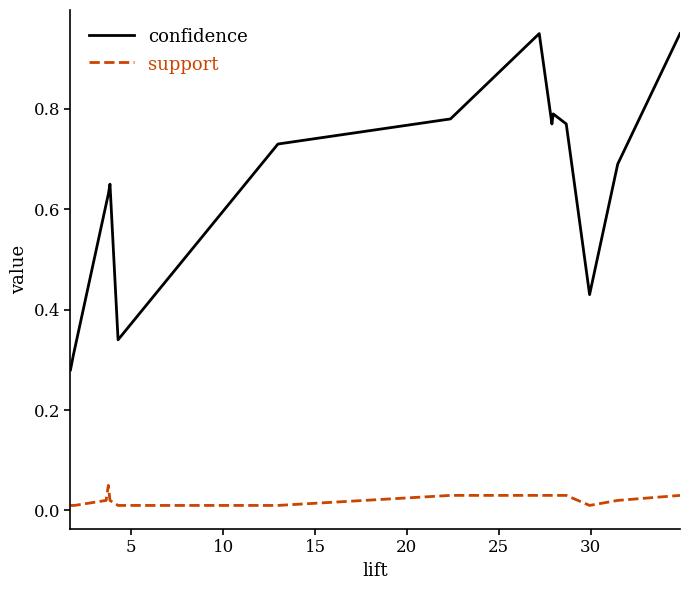

Which series has the largest range (max minus min)?

confidence